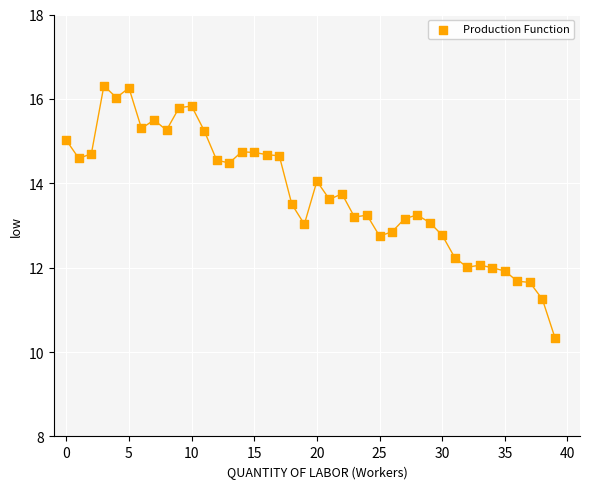

What is the range of Y values (max minus min)?

6.0